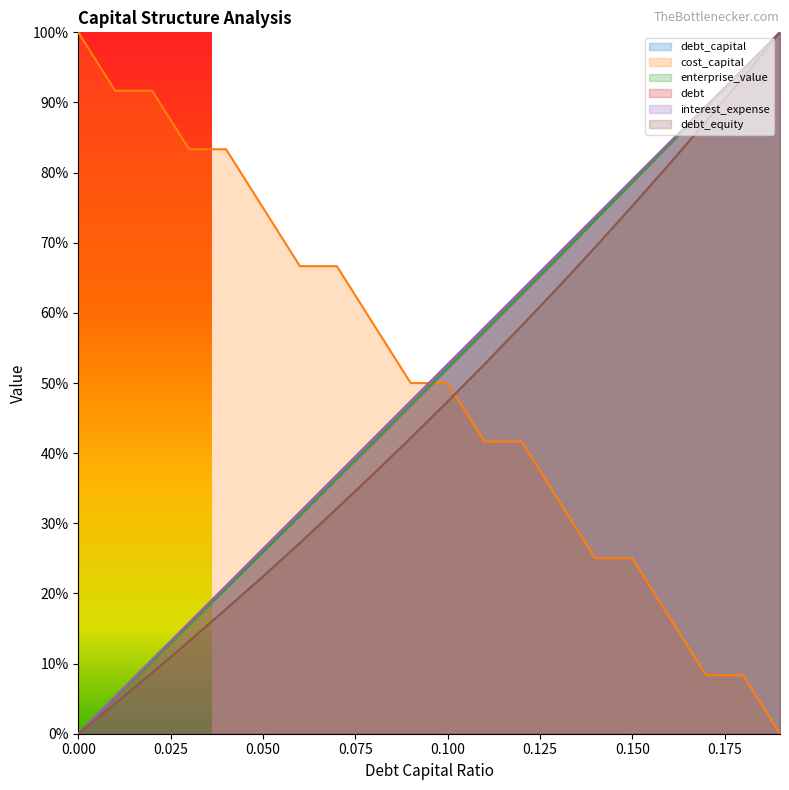

What are all the series names shown in the legend?

debt_capital, cost_capital, enterprise_value, debt, interest_expense, debt_equity